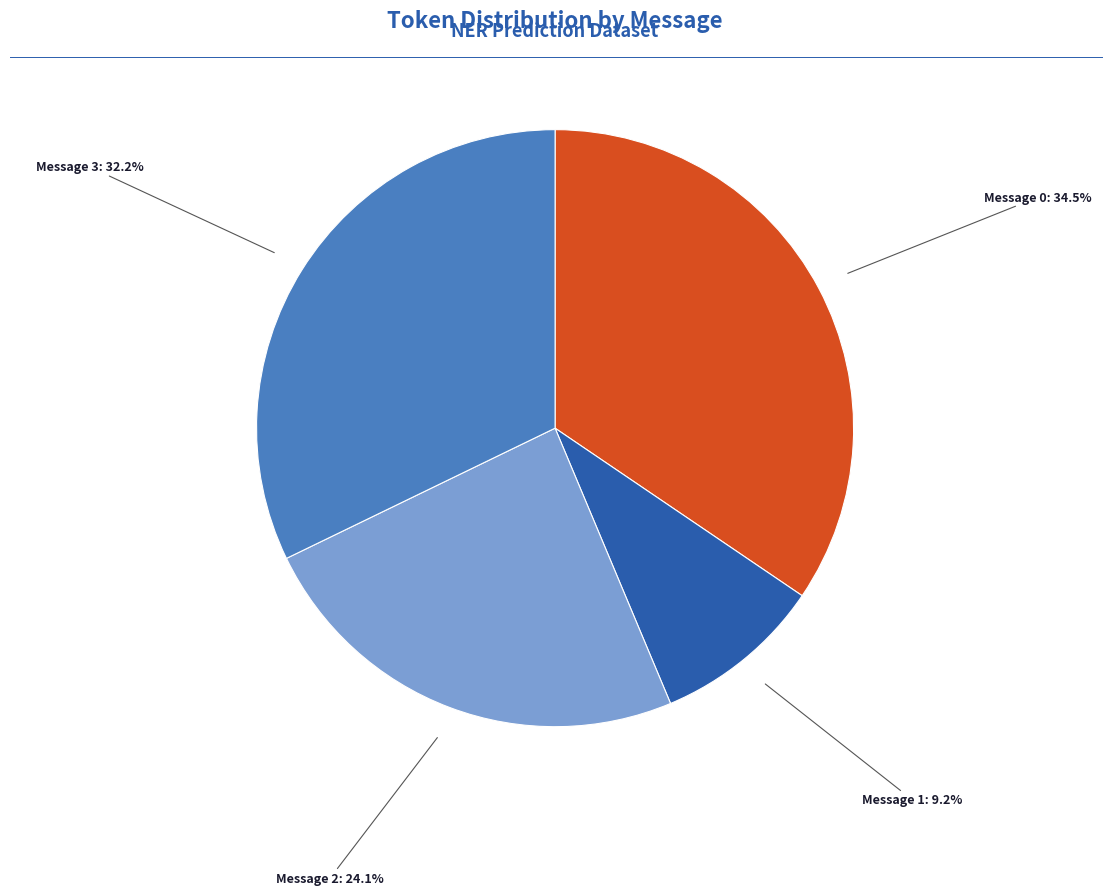

Is there a majority slice in this chart?

No